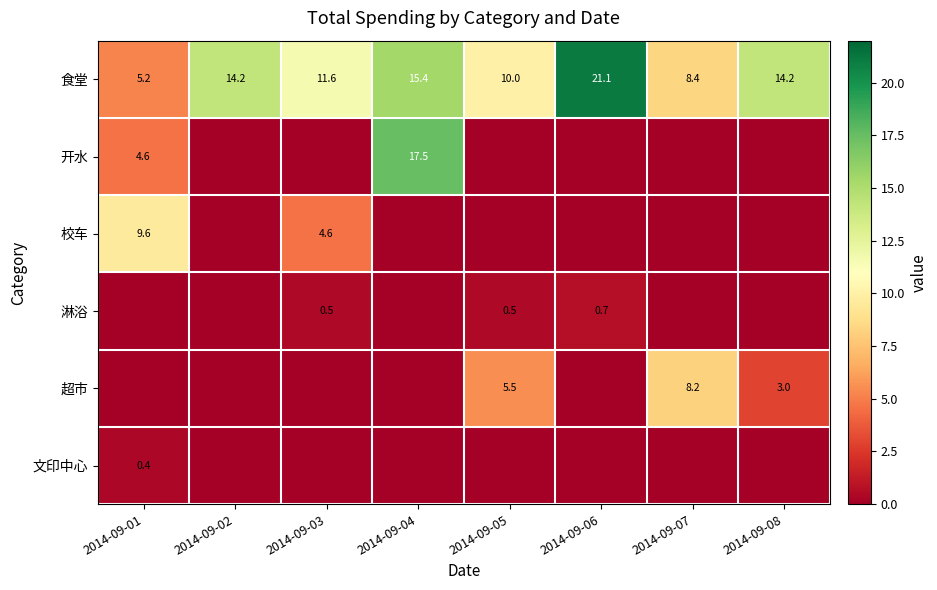

What is the difference between the maximum and second lowest values in the 食堂 series?

12.7